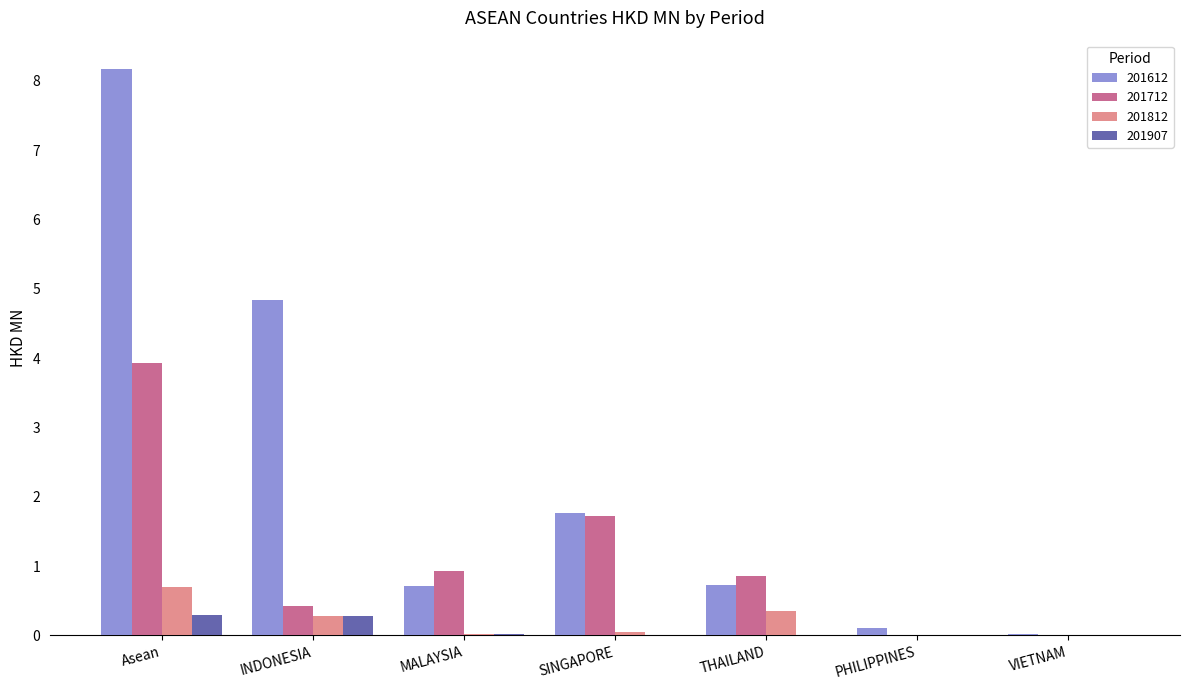

Is it true that 201907 equals 0.3 at Asean?

True